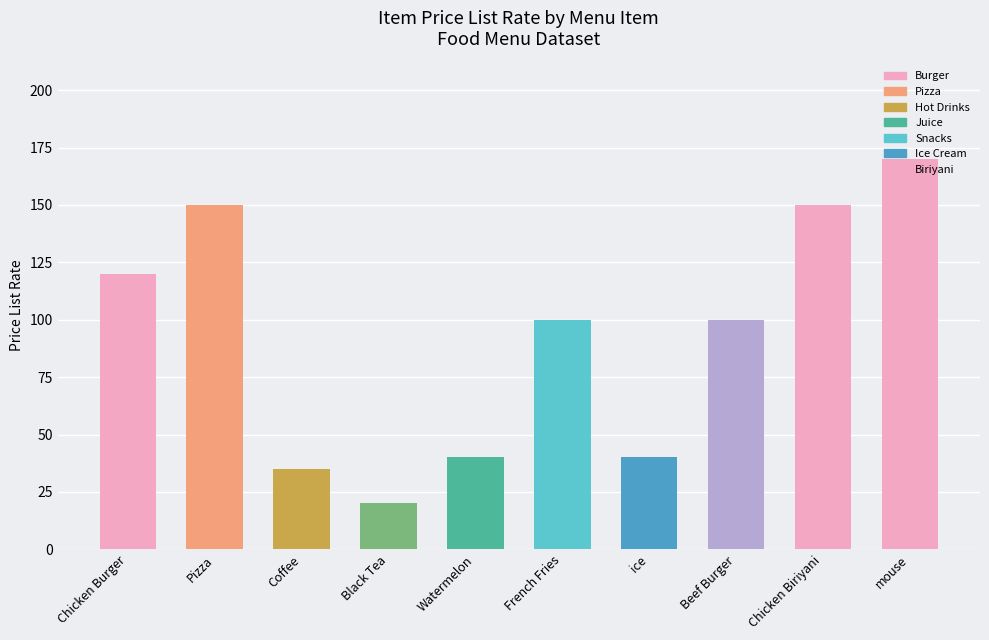

Which category has the lowest value across all series?

Black Tea